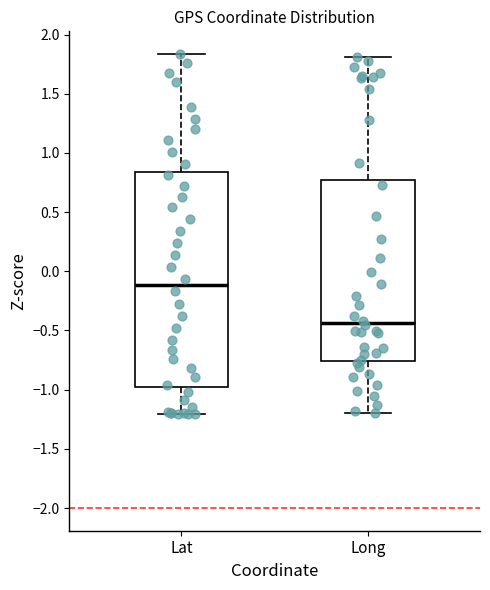

Reading left to right, read every box against the y-axis: the position of its median line, the range the box covers, and the ends of its whiskers. The values are not printed on the chart, so give them approximately, as read against the axis.

Lat: median -0.10, box -0.95 to 0.85, whiskers -1.20 to 1.85
Long: median -0.45, box -0.75 to 0.75, whiskers -1.20 to 1.80